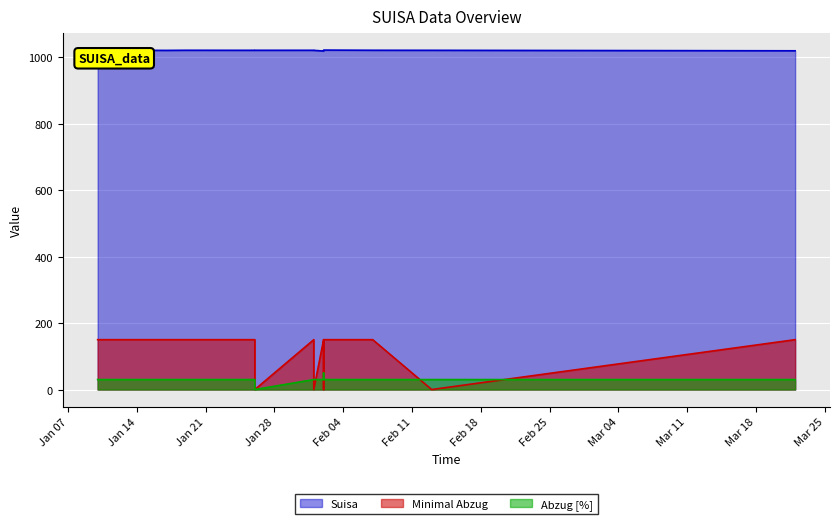

The value of Minimal Abzug at 2025-01-10 is 150.0. True or false?

True